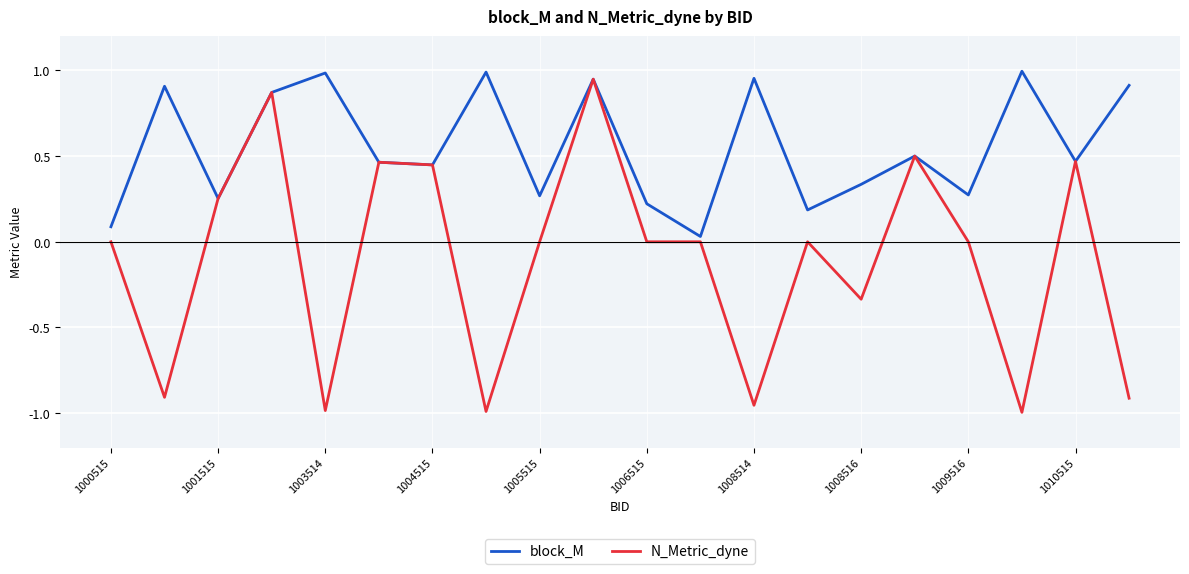

Which series has the largest total across all categories?

block_M